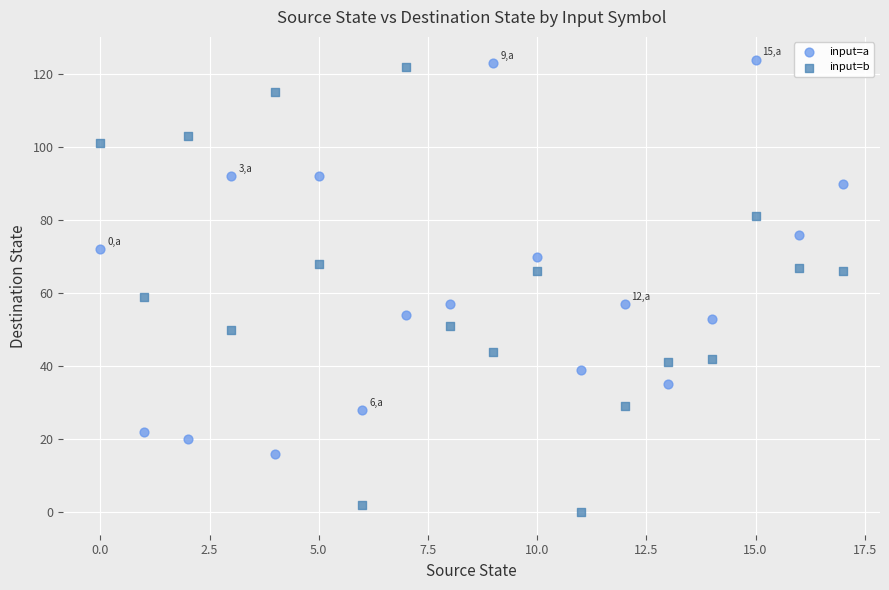

Which series contains the highest Y value?

input=a